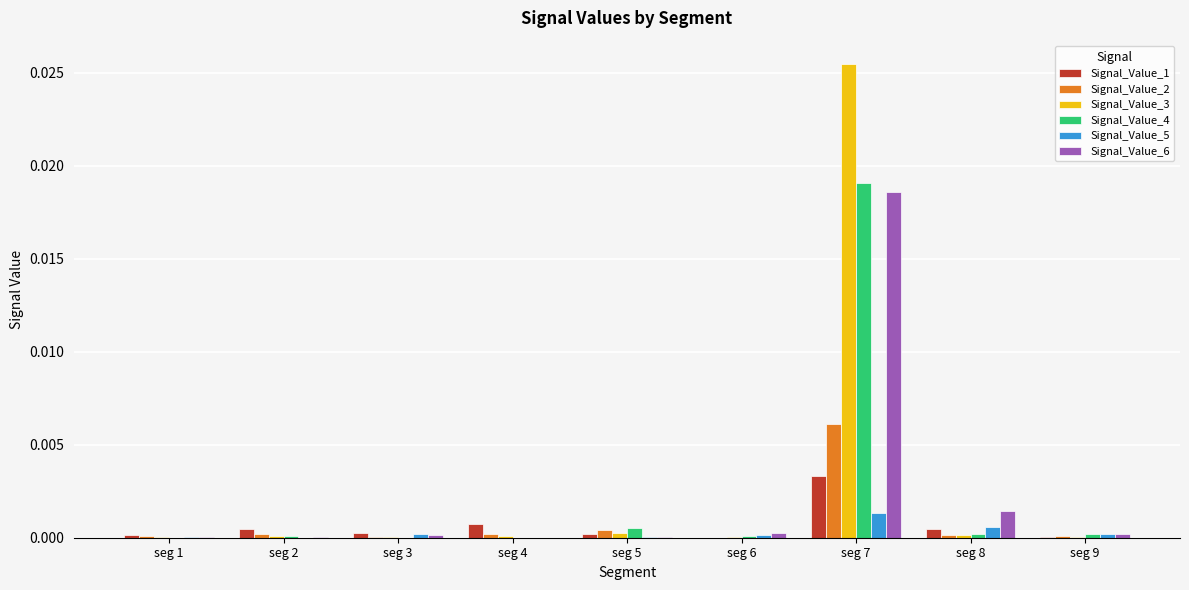

At which category is the sum across all series the highest?

seg 7